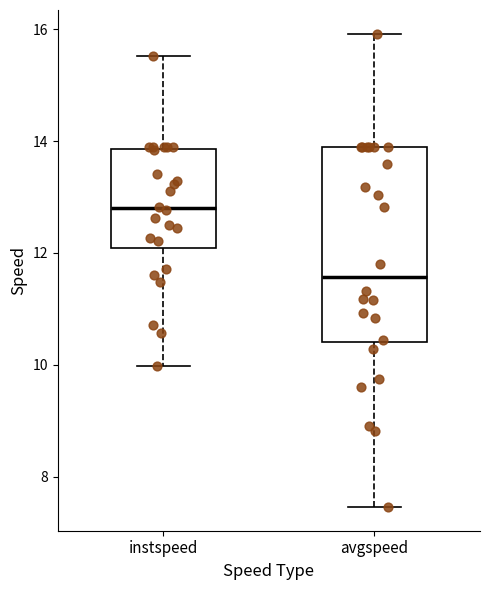

Reading left to right, transcribe this box plot: for each box, give where its median line is, the range the box spans, and where its two whiskers end, as read against the y-axis. The values are not printed on the chart, so give them approximately, as read against the axis.

instspeed: median 12.8, box 12.0 to 13.8, whiskers 10.0 to 15.6
avgspeed: median 11.6, box 10.4 to 13.8, whiskers 7.4 to 16.0